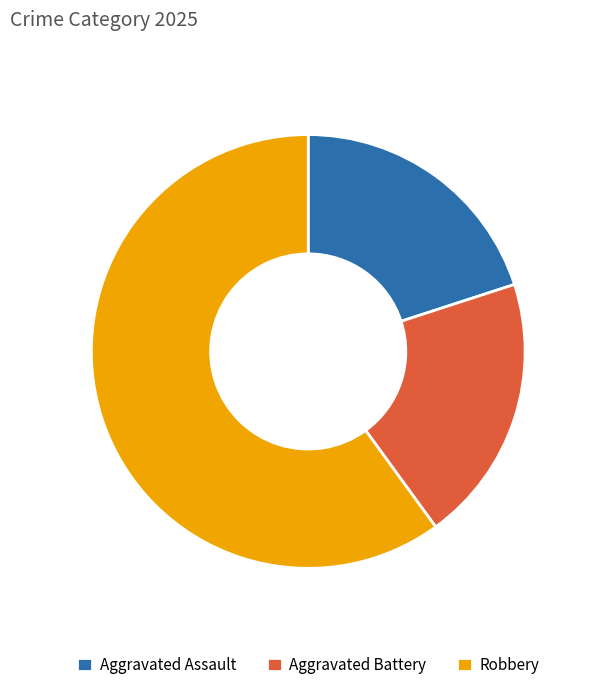

Count the number of slices in the pie.

3